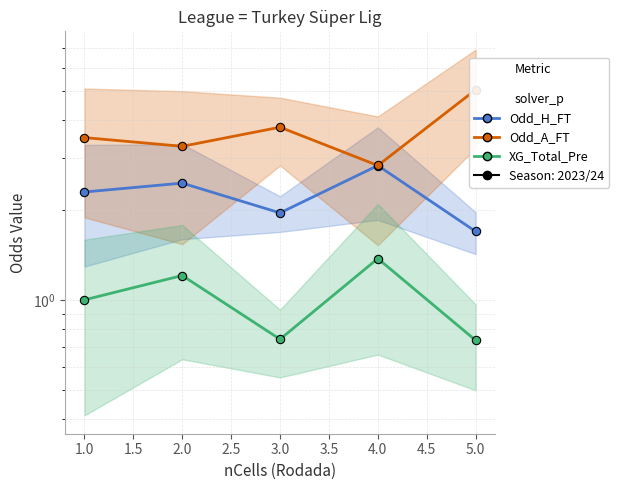

Which series has the largest range (max minus min)?

Odd_A_FT